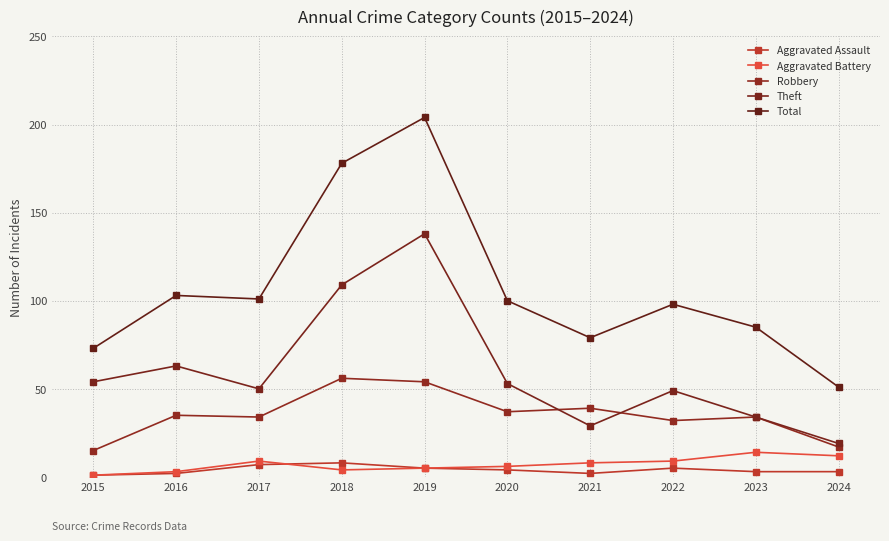

Rank the categories by Total value from highest to lowest.

2019, 2018, 2016, 2017, 2020, 2022, 2023, 2021, 2015, 2024